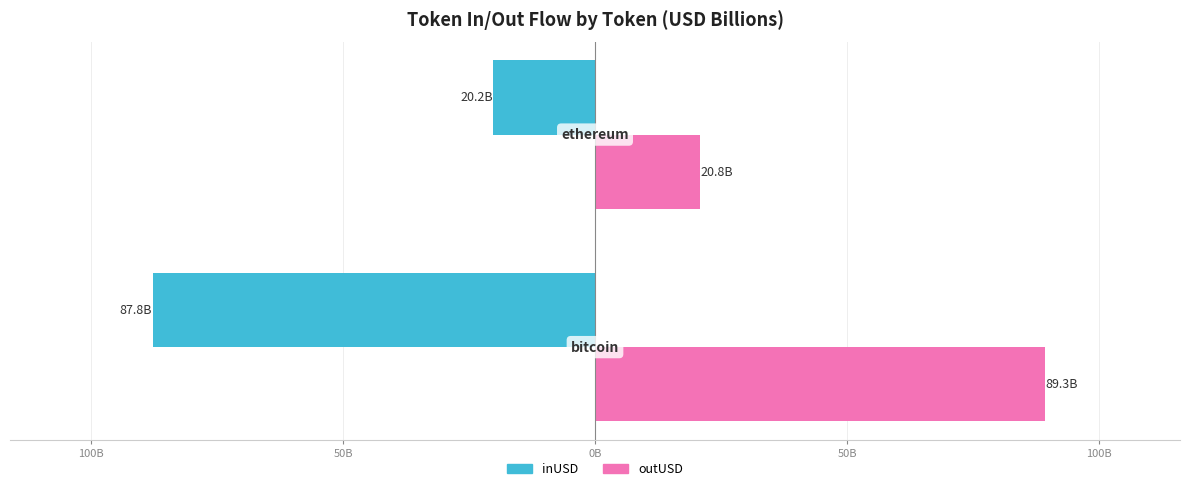

What are all the series names shown in the legend?

inUSD, outUSD